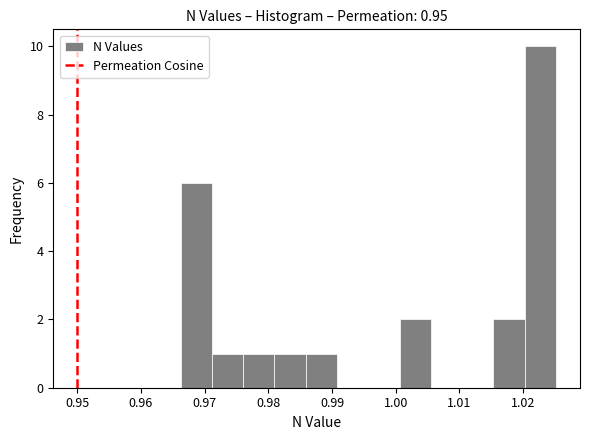

Over which range of the x-axis is the bar tallest?

1.020 to 1.025